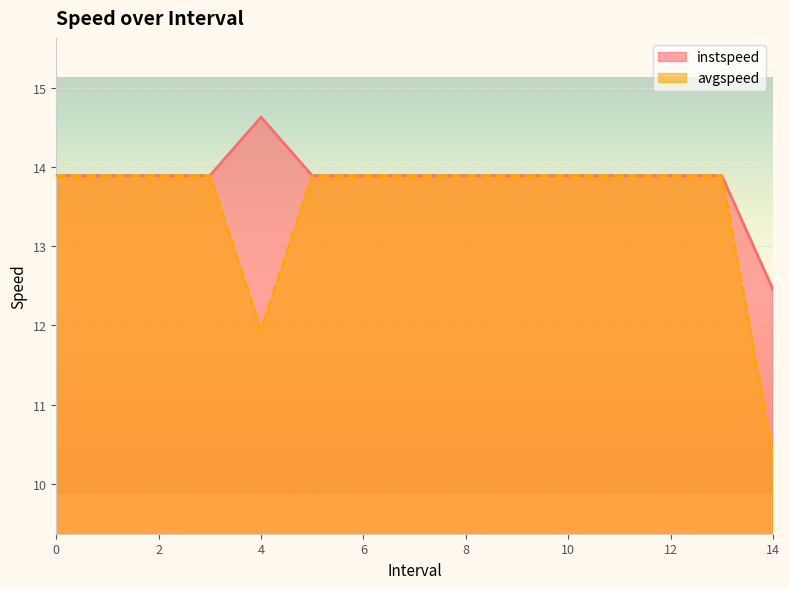

What are all the series names shown in the legend?

instspeed, avgspeed